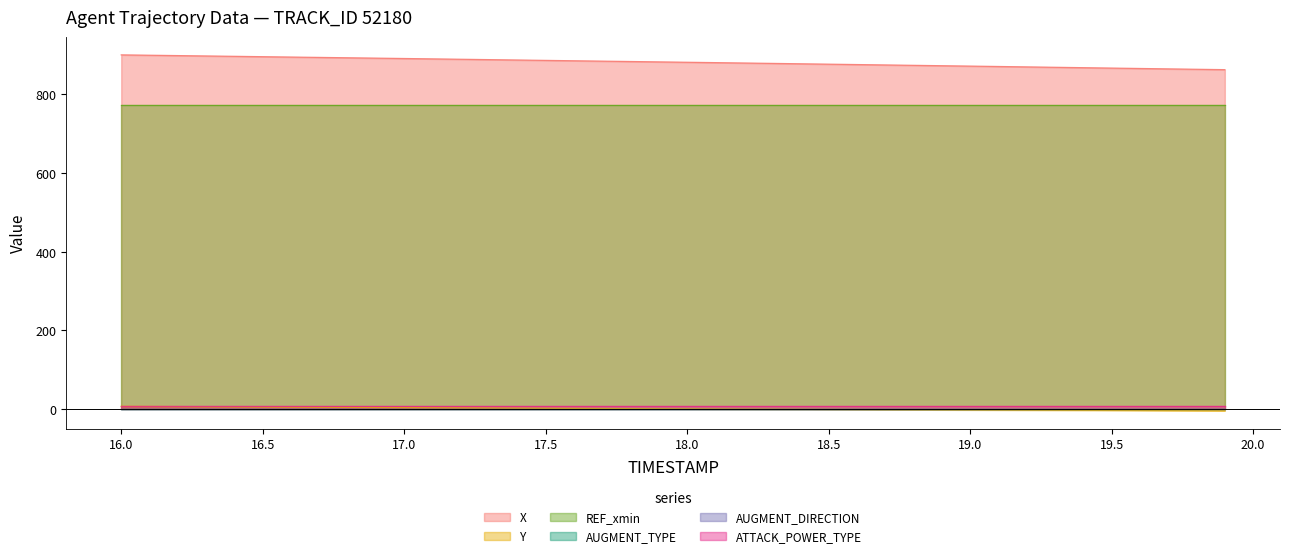

List the labels in order of ATTACK_POWER_TYPE value, smallest first.

0, 1, 2, 3, 4, 5, 6, 7, 8, 9, 10, 11, 12, 13, 14, 15, 16, 17, 18, 19, 20, 21, 22, 23, 24, 25, 26, 27, 28, 29, 30, 31, 32, 33, 34, 35, 36, 37, 38, 39